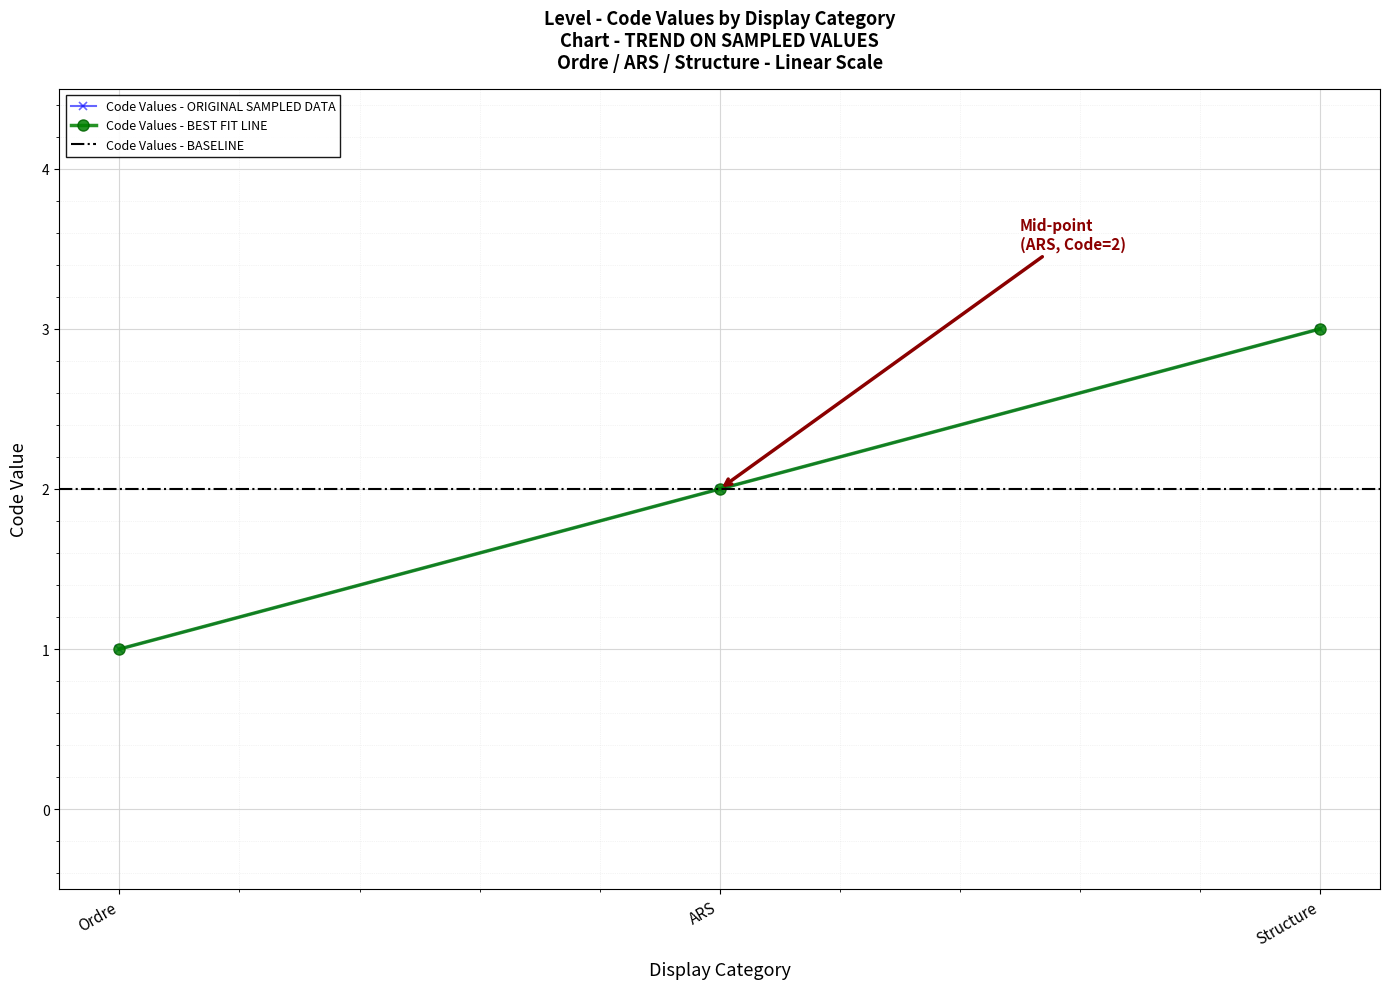

What is the label of the 2nd point from the left?

ARS